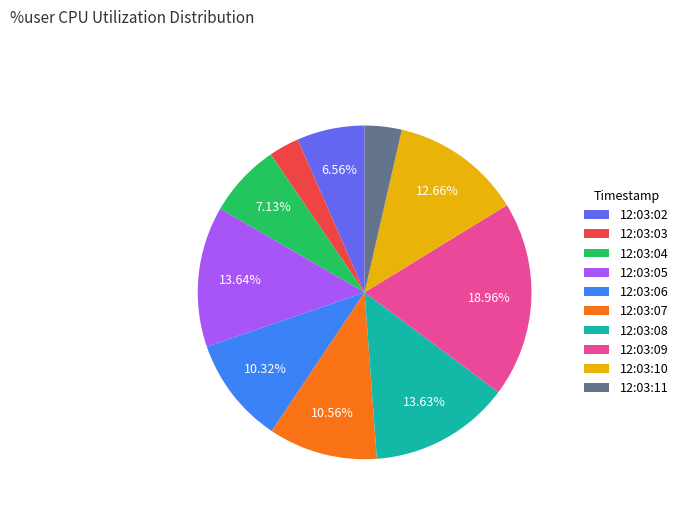

Which slice is the smallest?

12:03:03